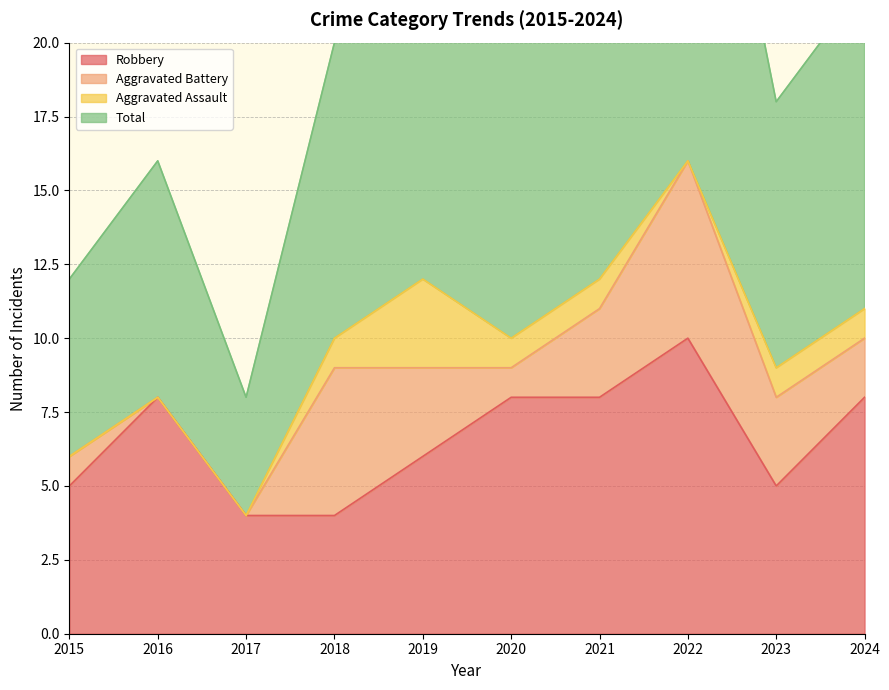

True or false: Total and Robbery intersect in this chart.

False